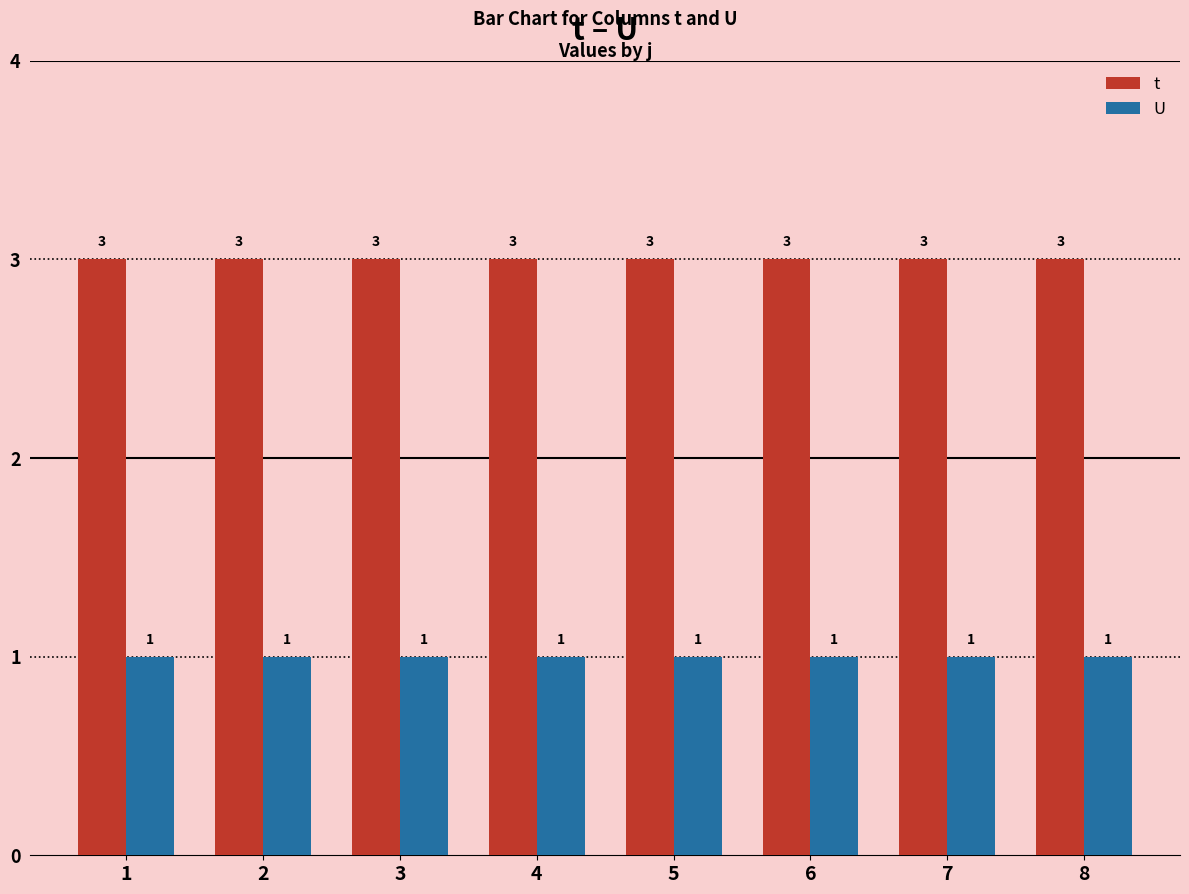

Which series has the largest total across all categories?

t